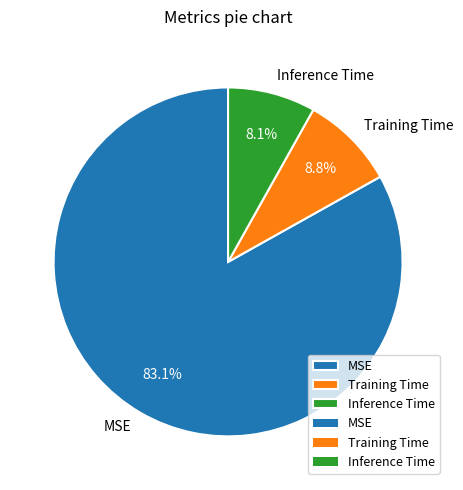

To the nearest percent, what percentage of the pie is Inference Time?

8%